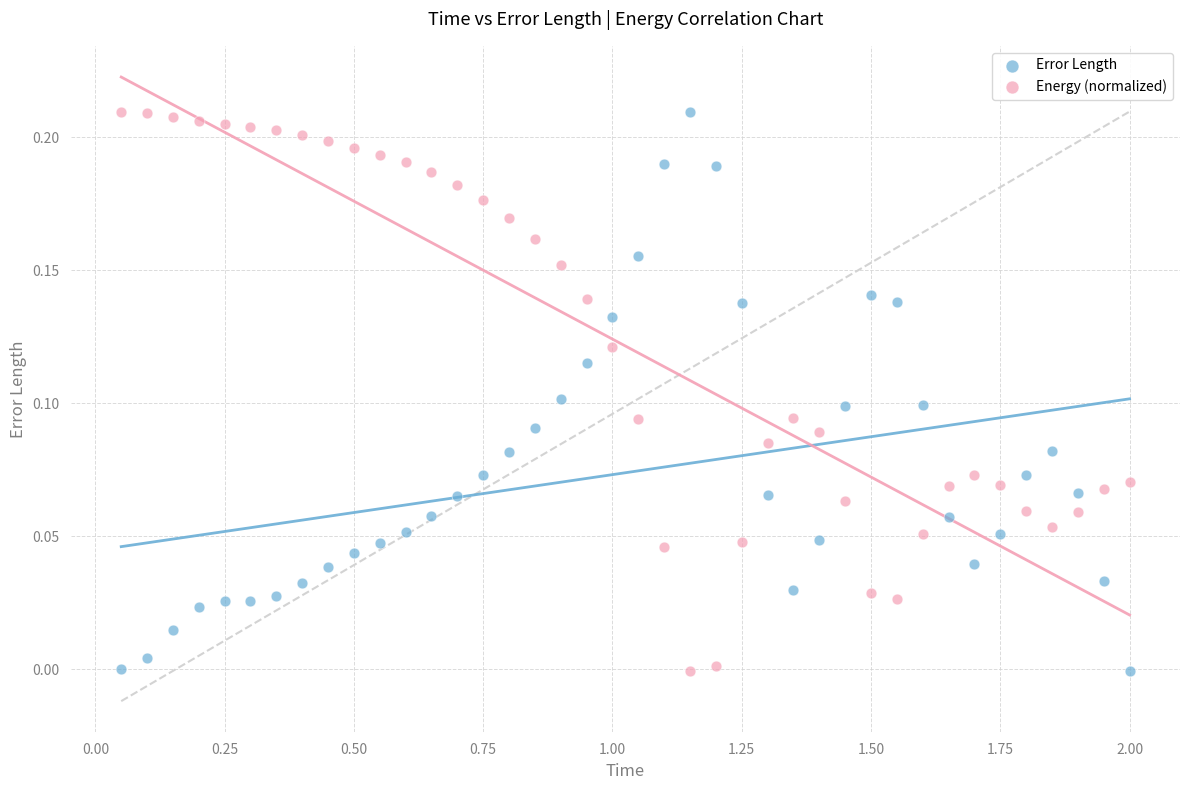

Across all data points, what is the range of X values (max minus min)?

1.9